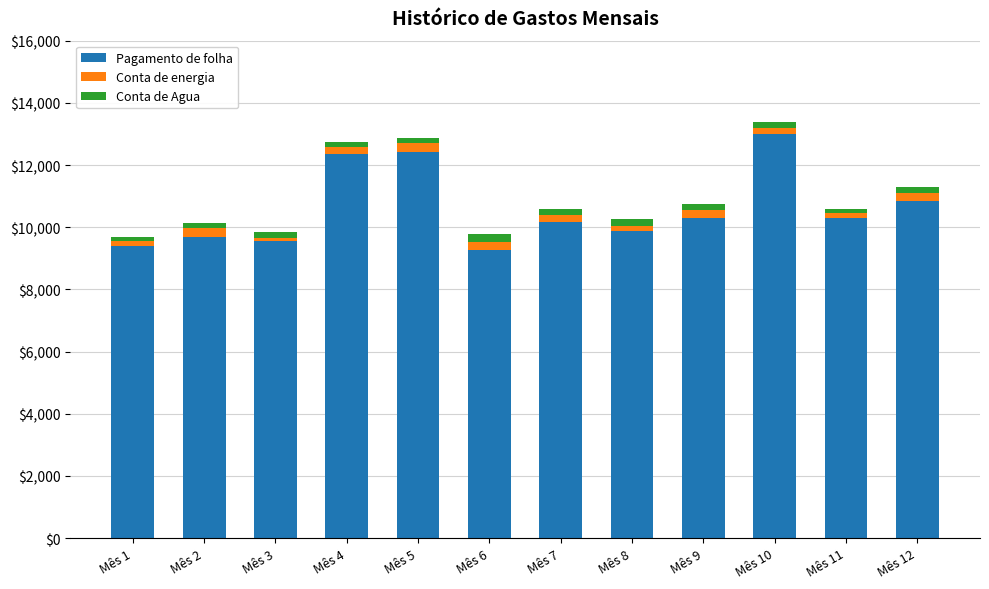

What is the difference between the maximum and minimum values in the Pagamento de folha series?

3731